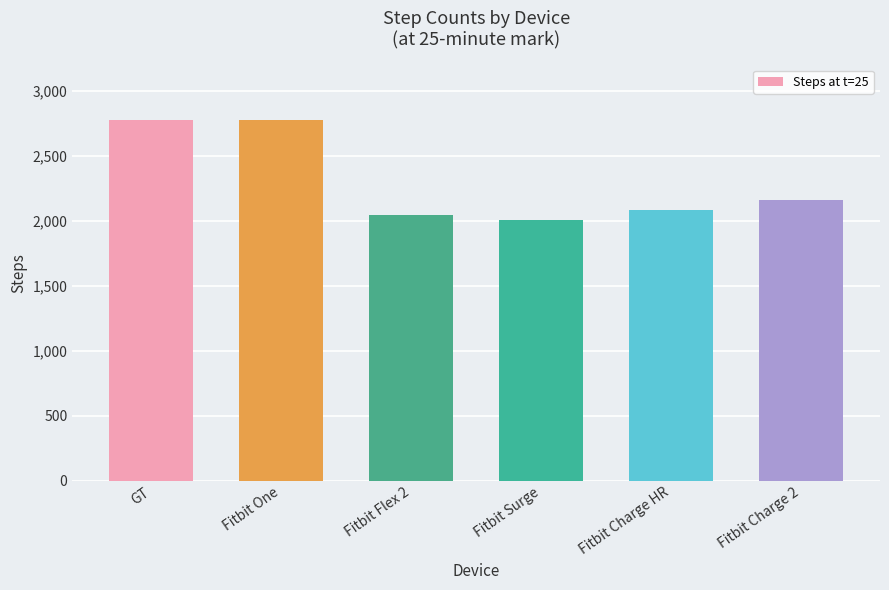

Where is the data nearest to the value 2389?

Fitbit Charge 2